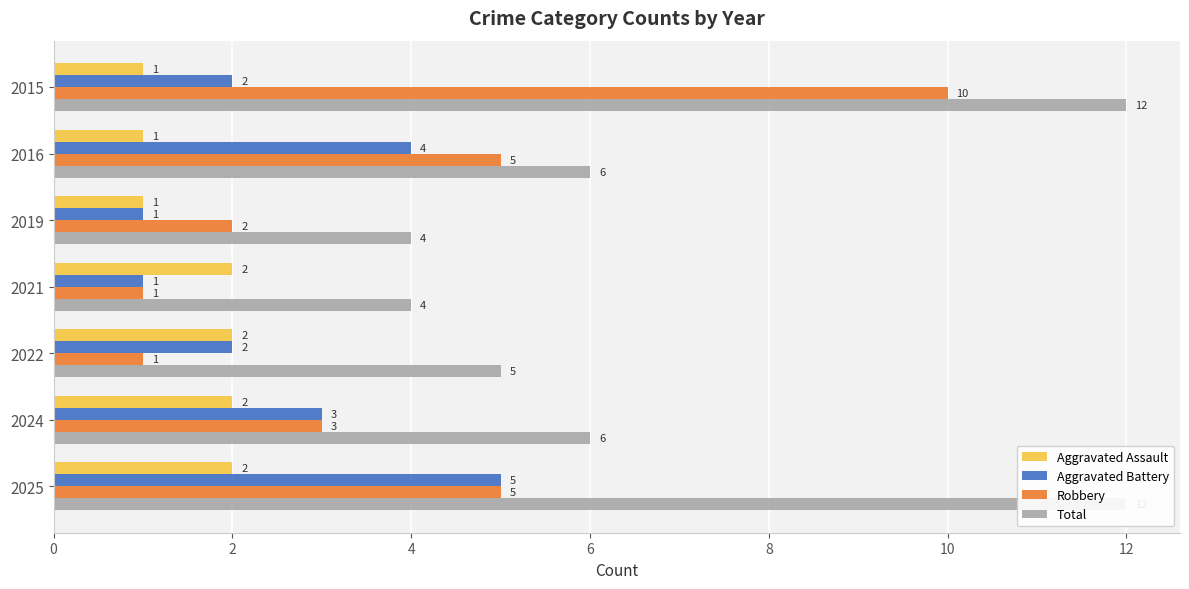

Is it true that Aggravated Battery equals 1 at 2022?

False